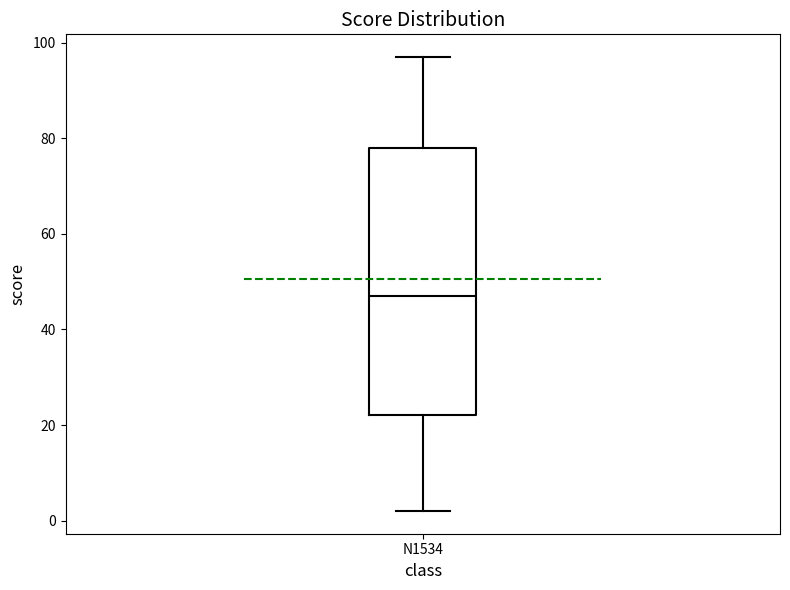

Transcribe this box plot: give where the median line is, the range the box spans, and where the two whiskers end, as read against the y-axis. The values are not printed on the chart, so give them approximately, as read against the axis.

median 48, box 22 to 78, whiskers 2 to 98